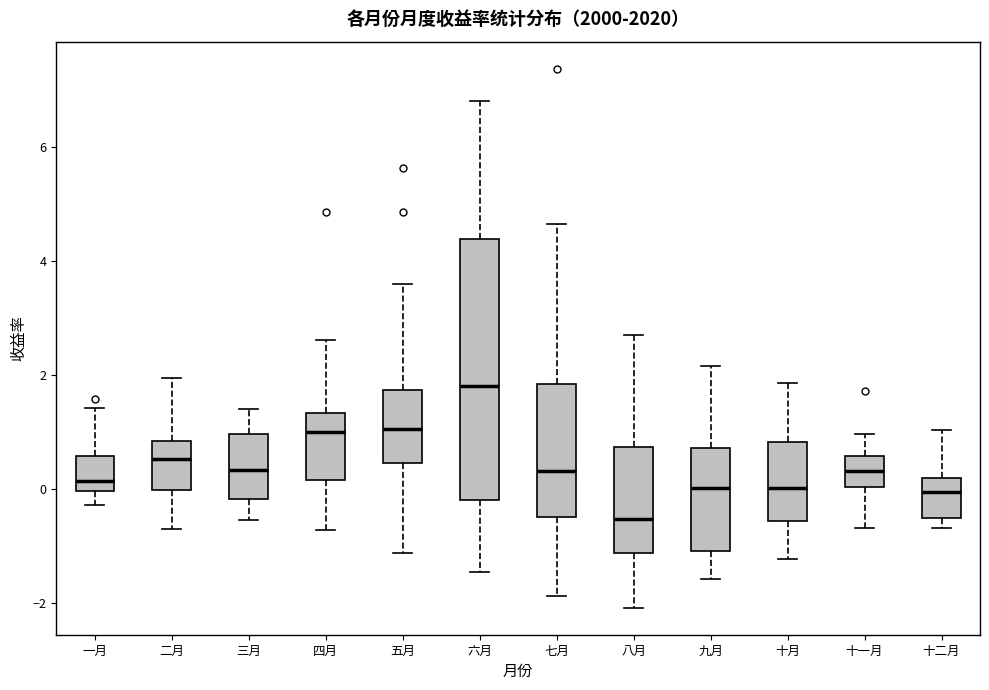

Which box has the lowest median line?

八月